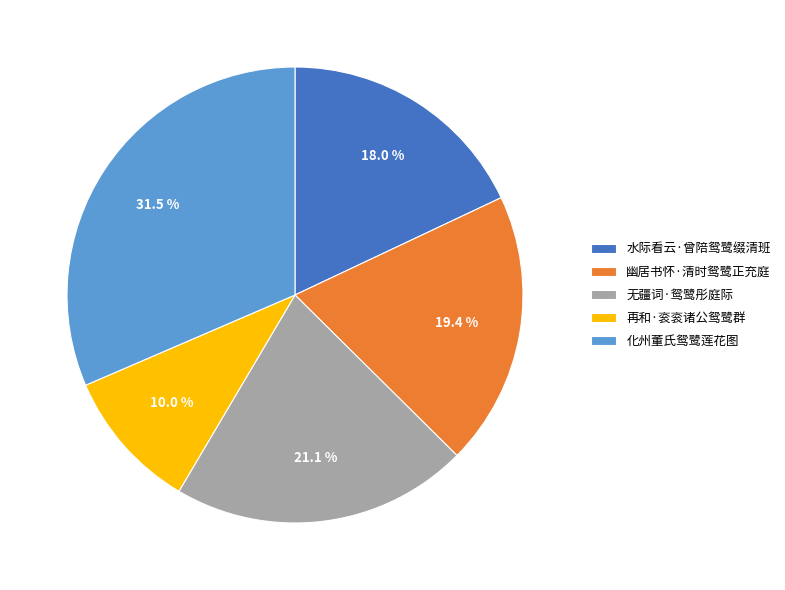

The 水际看云·曾陪鸳鹭缀清班 slice represents 18% of the pie. True or false?

True